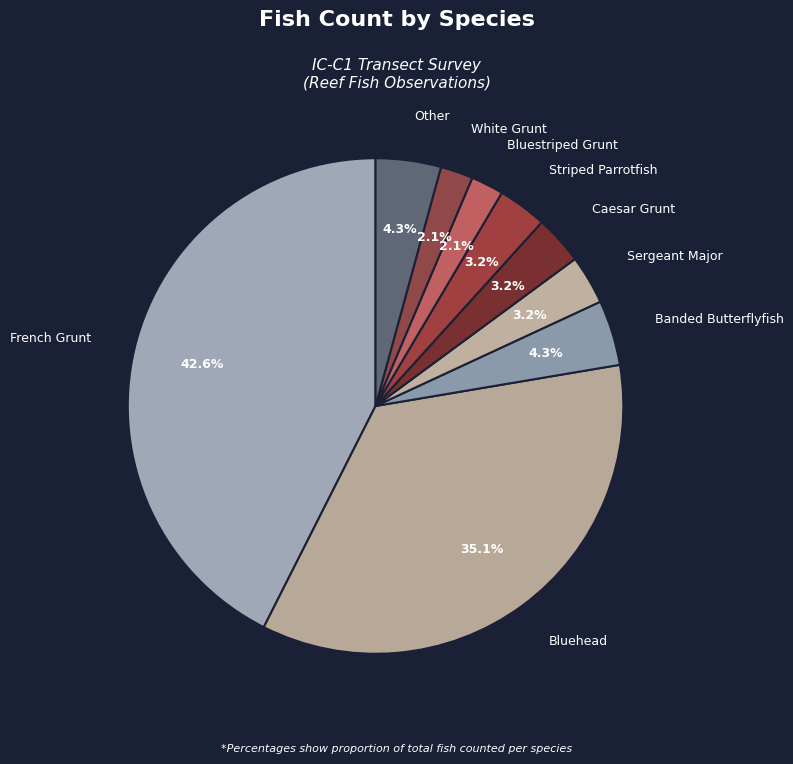

Which slice is the largest?

French Grunt